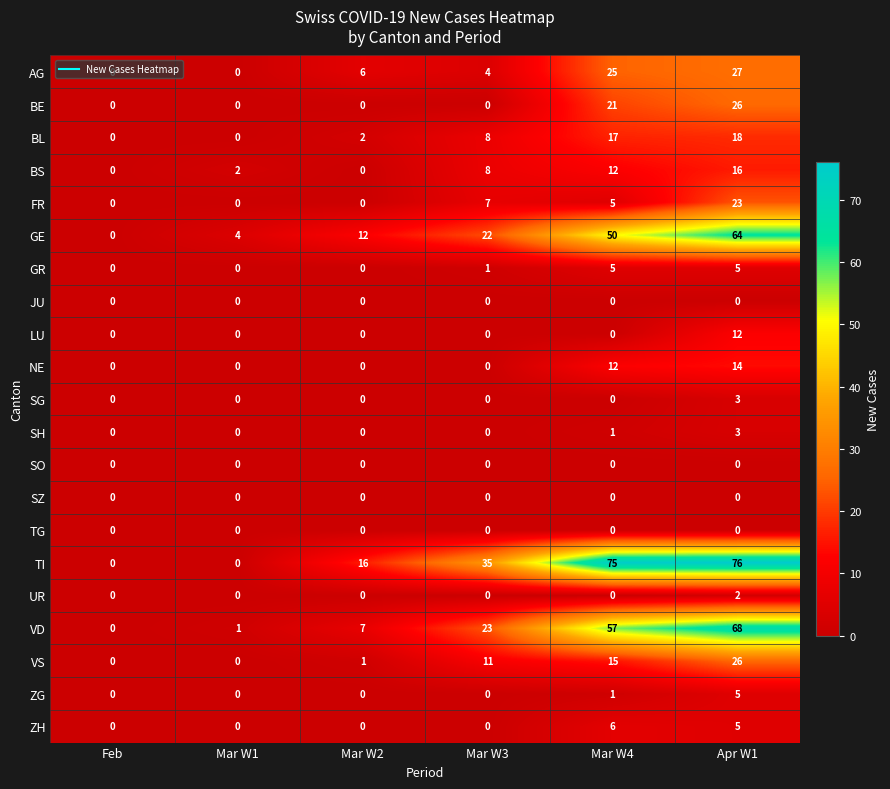

At which category is the sum across all series the highest?

Apr W1